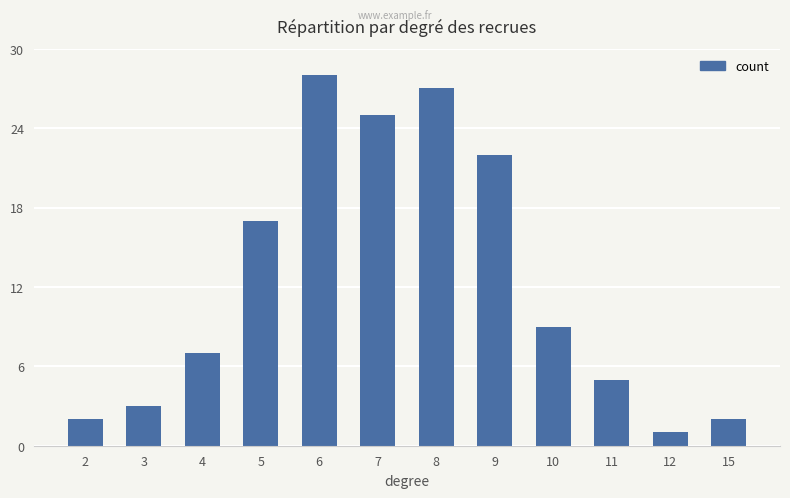

What is the value of the 3rd bar from the left?

7